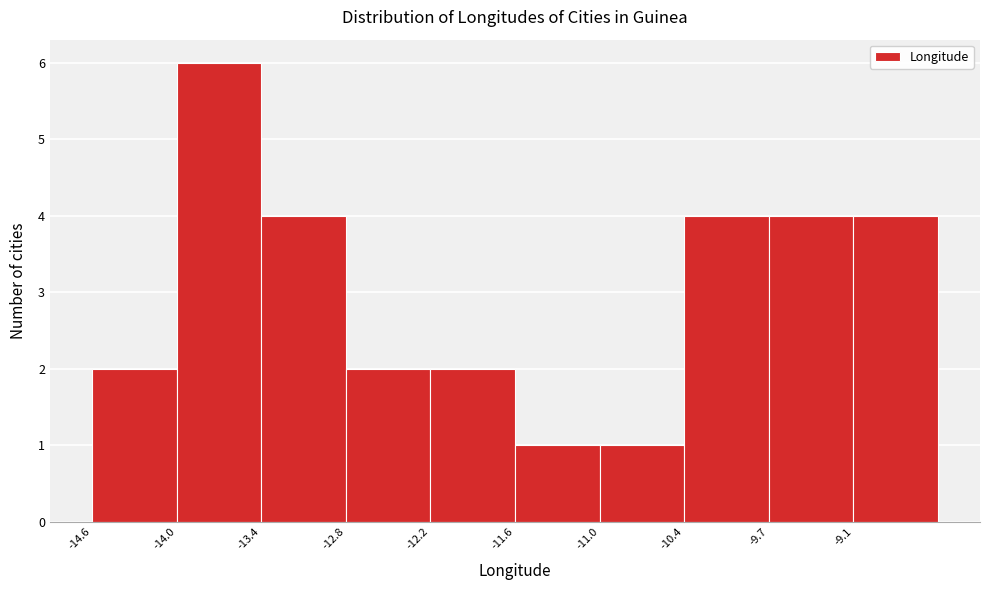

Which range on the x-axis has the tallest bar?

-14.0 to -13.4